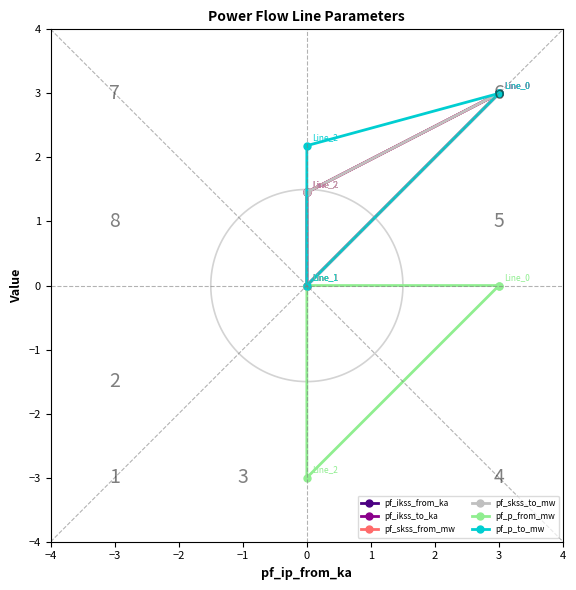

Rank the series by their maximum value, from highest to lowest.

pf_ikss_from_ka, pf_ikss_to_ka, pf_skss_from_mw, pf_skss_to_mw, pf_p_to_mw, pf_p_from_mw